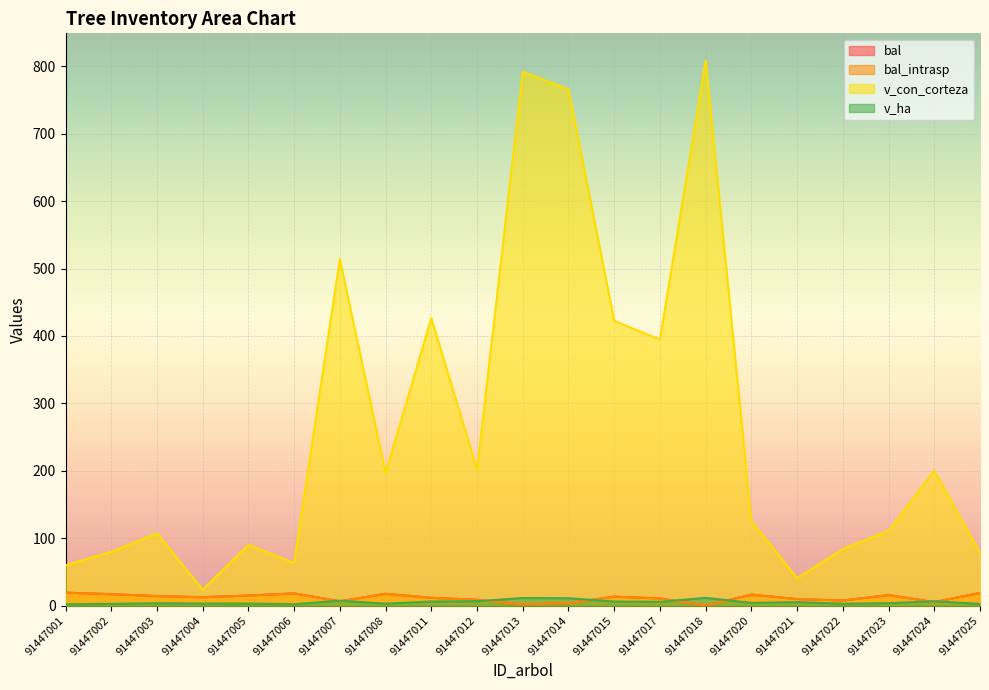

The bal series shows 14.7 at 91447021. True or false?

False